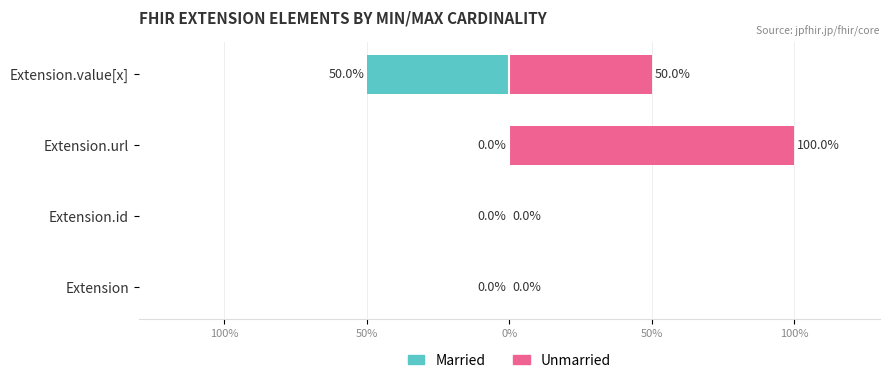

What are all the series names shown in the legend?

Married, Unmarried